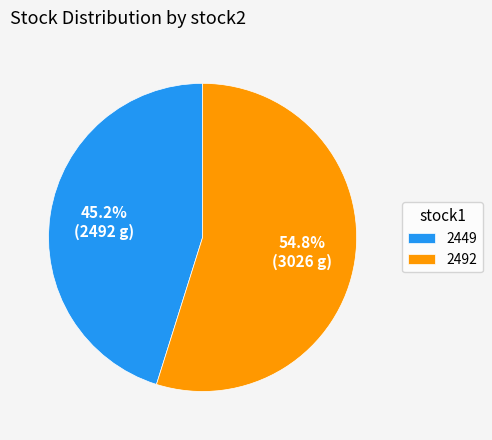

Is it true that 2449 is 37% of the pie?

False